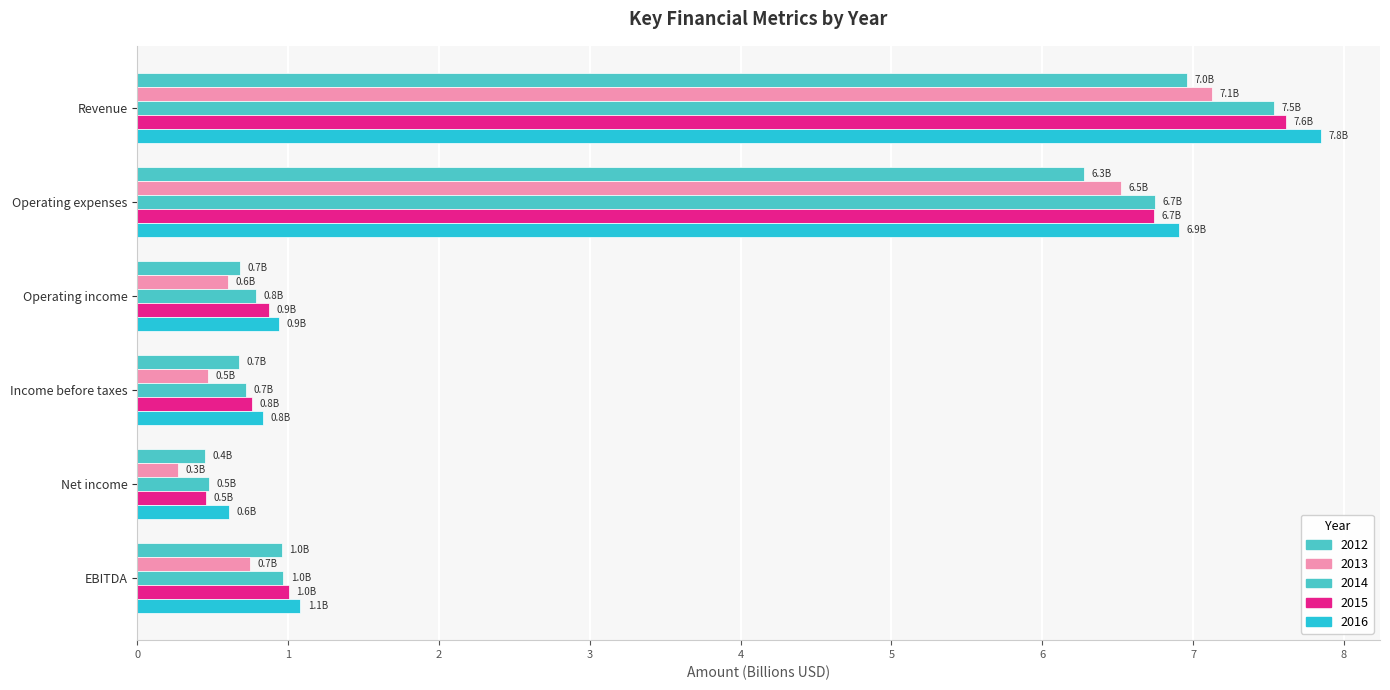

How many data points does each series have?

6